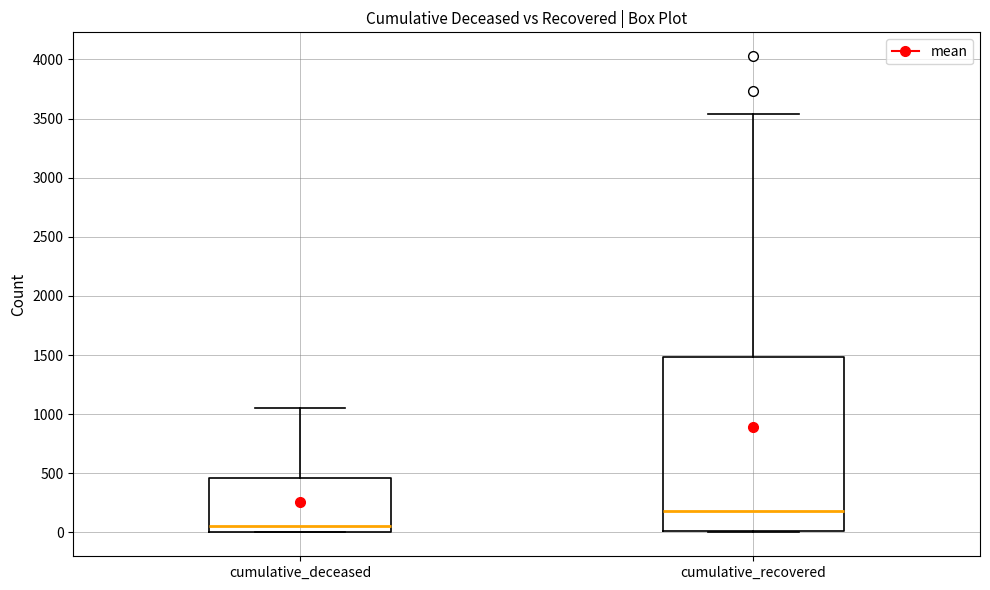

Reading left to right, transcribe this box plot: for each box, give where its median line is, the range the box spans, and where its two whiskers end, as read against the y-axis. The values are not printed on the chart, so give them approximately, as read against the axis.

cumulative_deceased: median 50, box 0 to 450, whiskers 0 to 1050
cumulative_recovered: median 200, box 0 to 1500, whiskers 0 to 3550